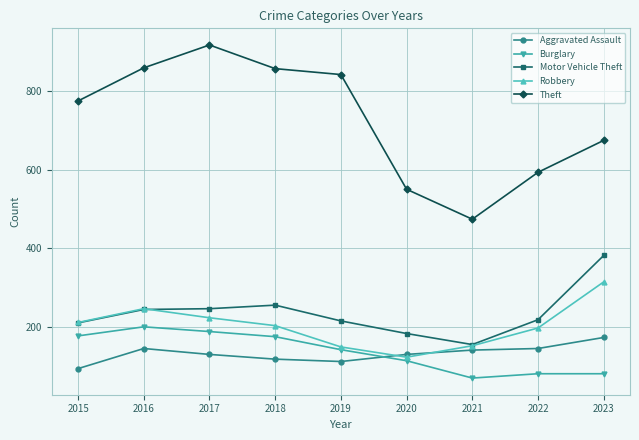

Count the number of categories in the chart.

9